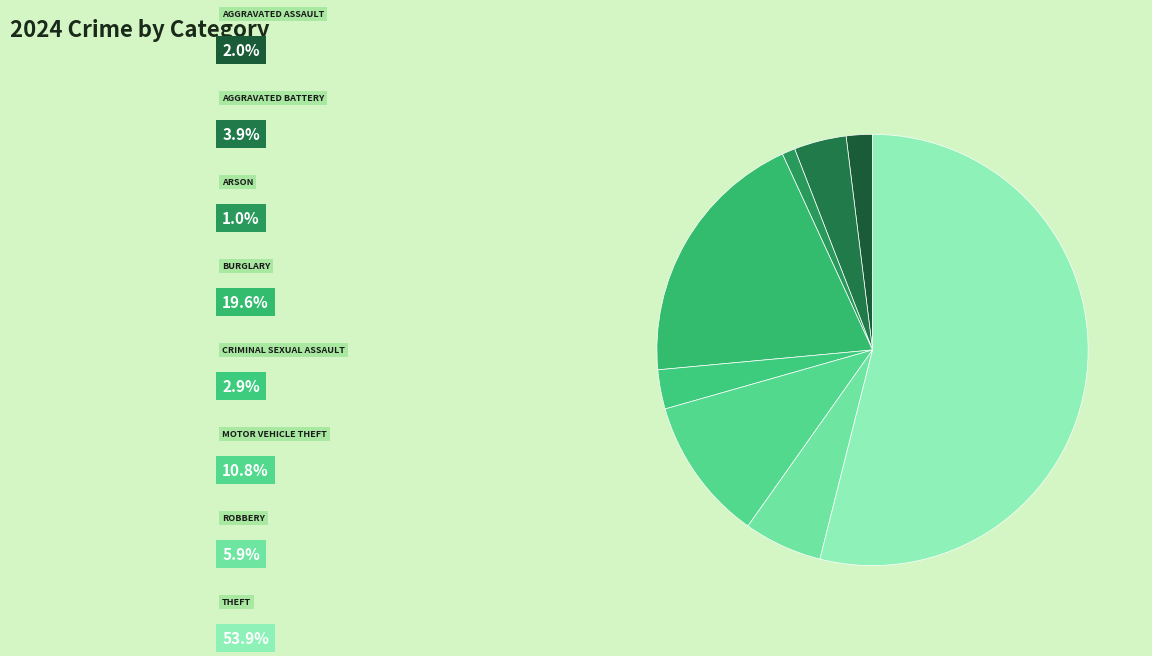

Is there any slice that represents more than half of the pie?

Yes